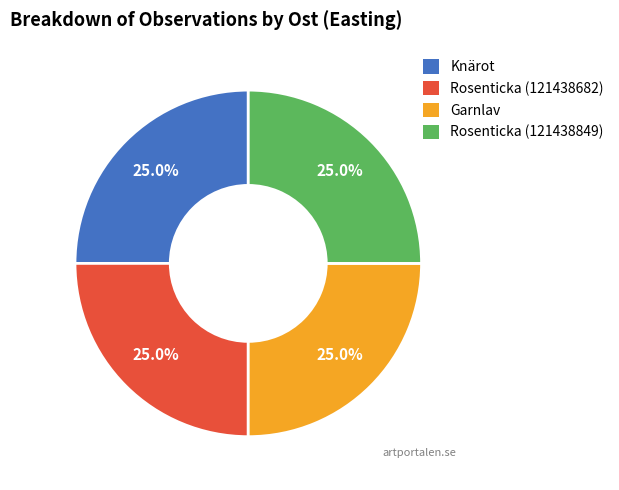

Does any single category account for the majority?

No